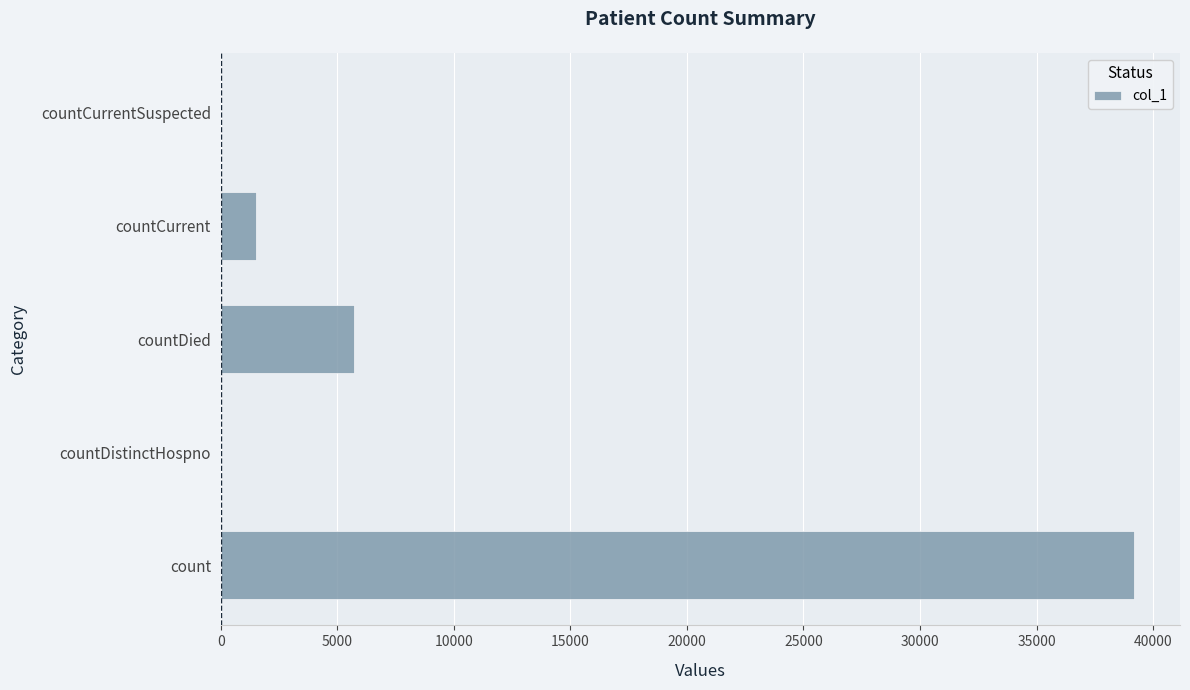

True or false: the data shows 39194 at count.

True